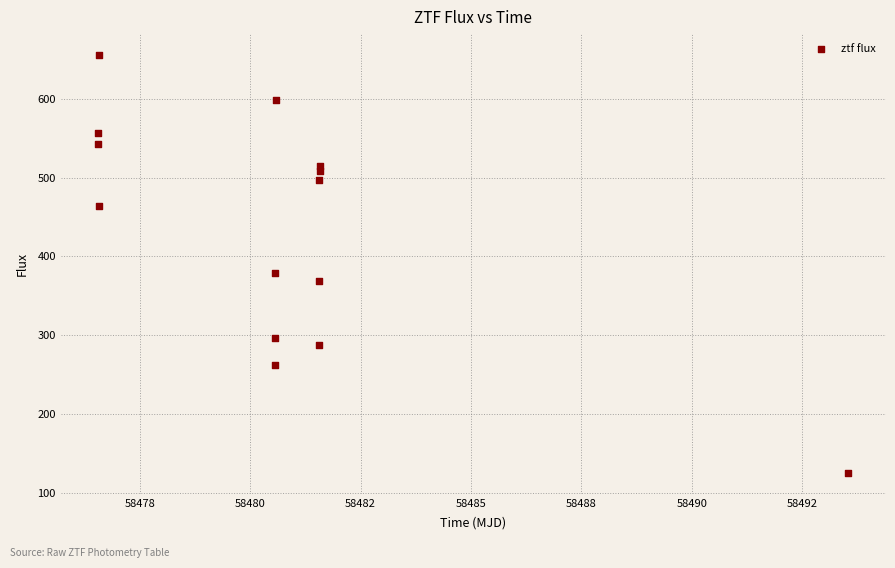

What Y value in the scatter plot is closest to 390?

378.5